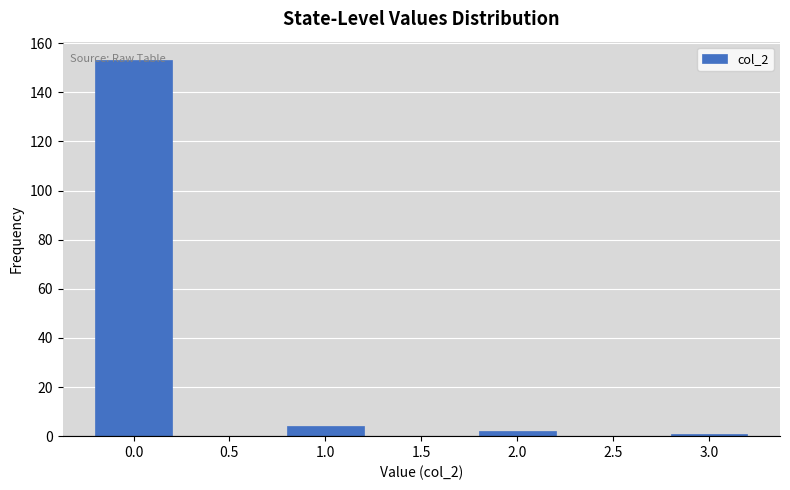

The value at 0.0 is 39. True or false?

False